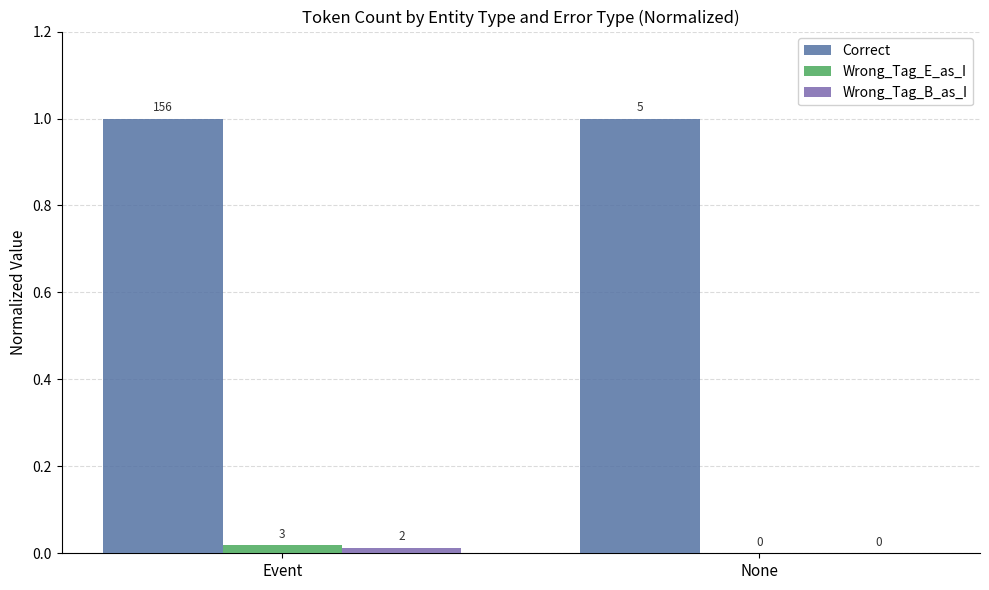

What are all the series names shown in the legend?

Correct, Wrong_Tag_E_as_I, Wrong_Tag_B_as_I